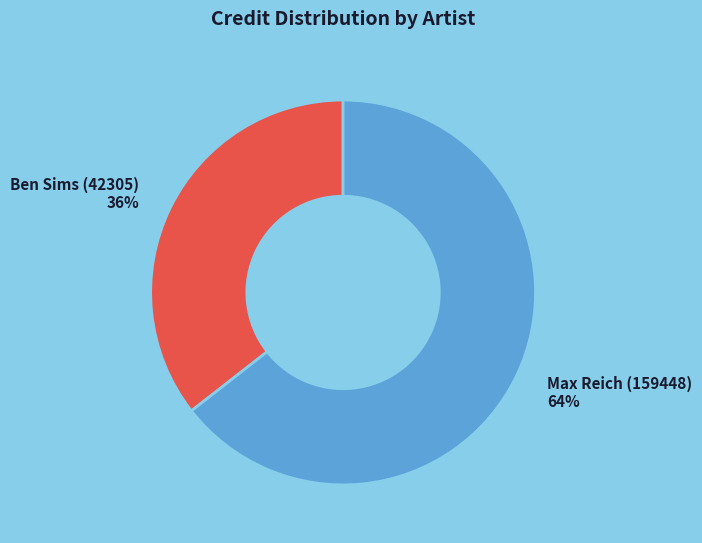

How many segments does this pie chart have?

2